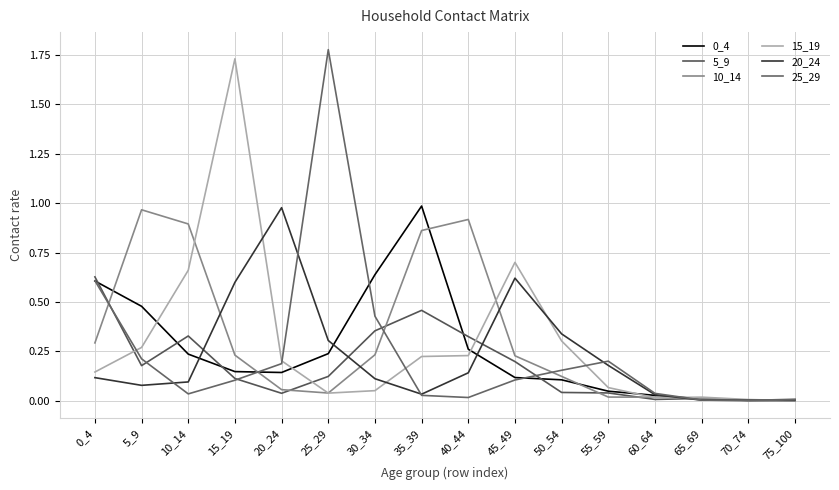

Is this an area chart (filled region under the line)?

No